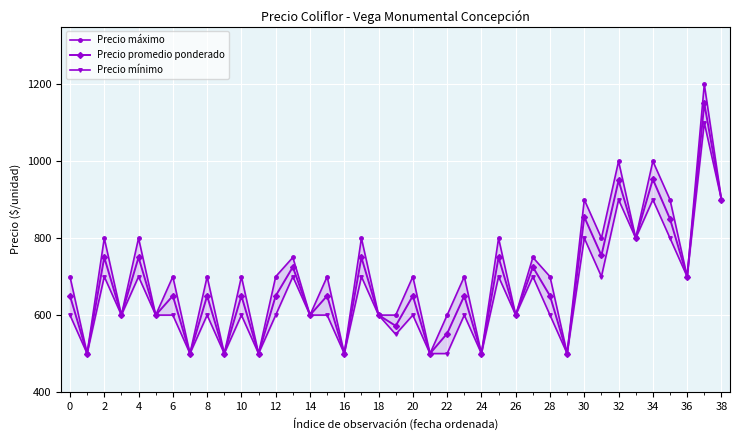

Is it true that Precio promedio ponderado equals 1075 at 0?

False